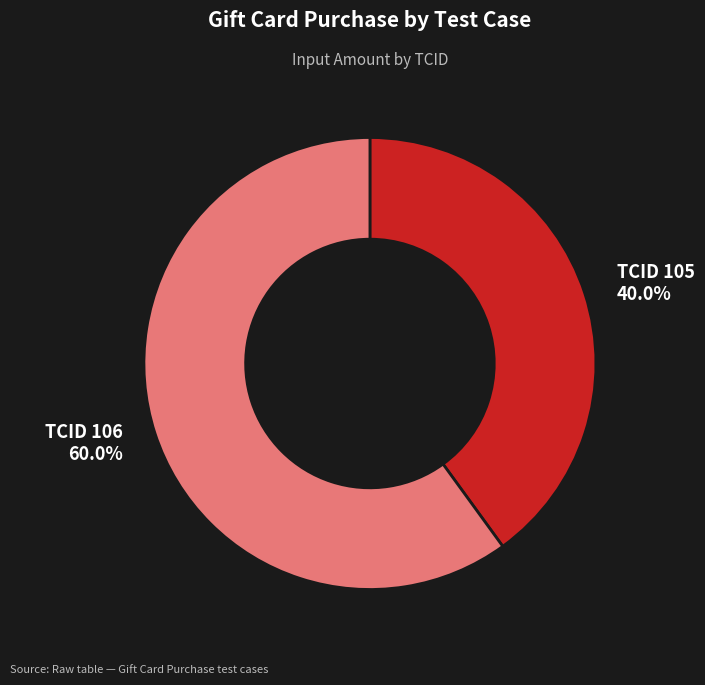

Is there any slice that represents more than half of the pie?

Yes